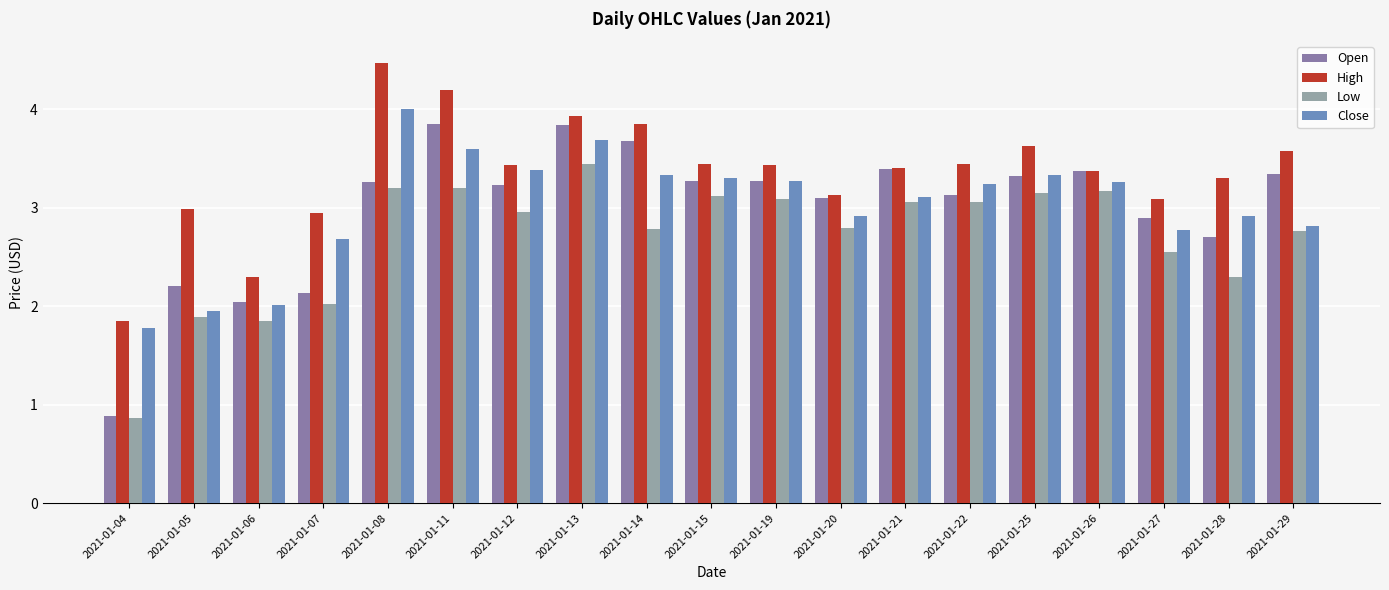

The Close series shows 5.2 at 2021-01-14. True or false?

False